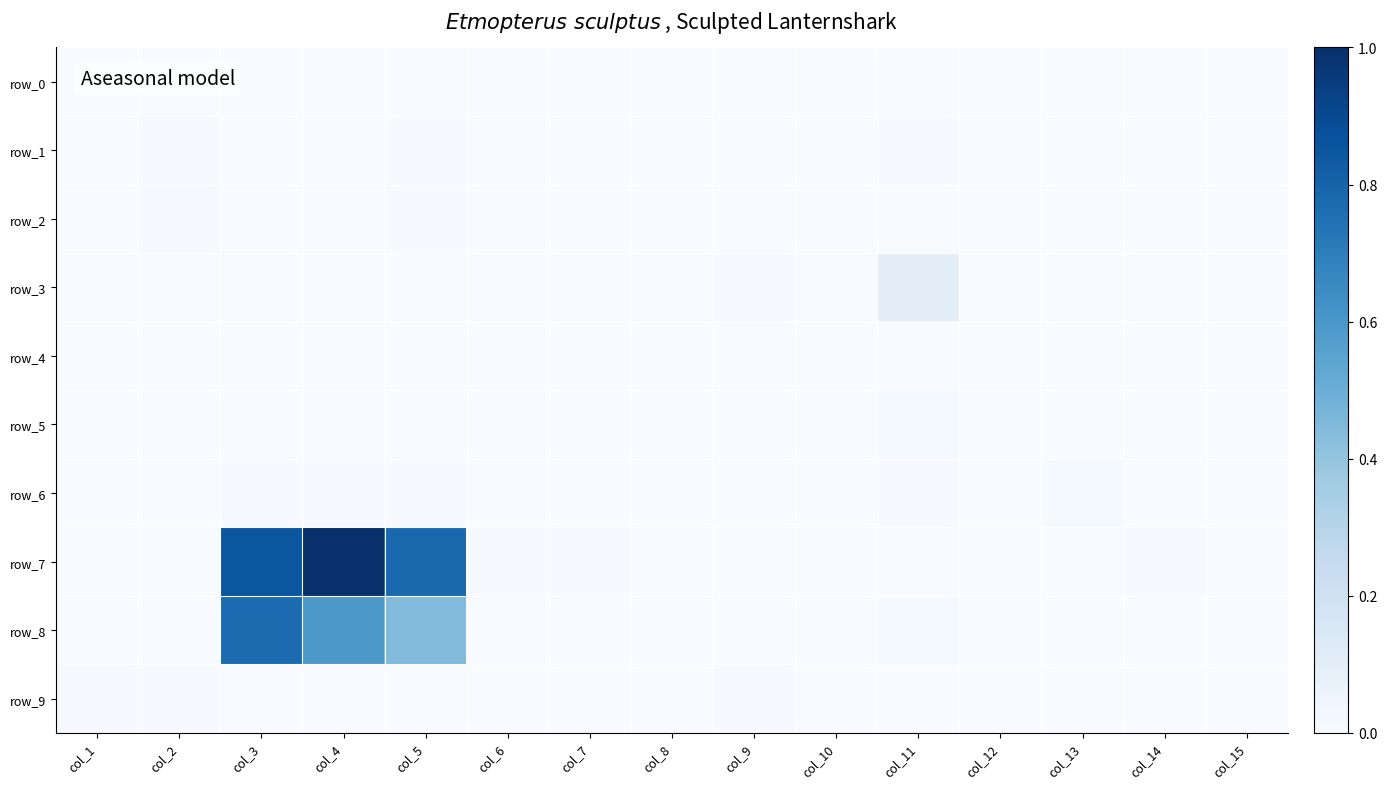

True or false: row_9 has a value of 0.0 at col_15.

True